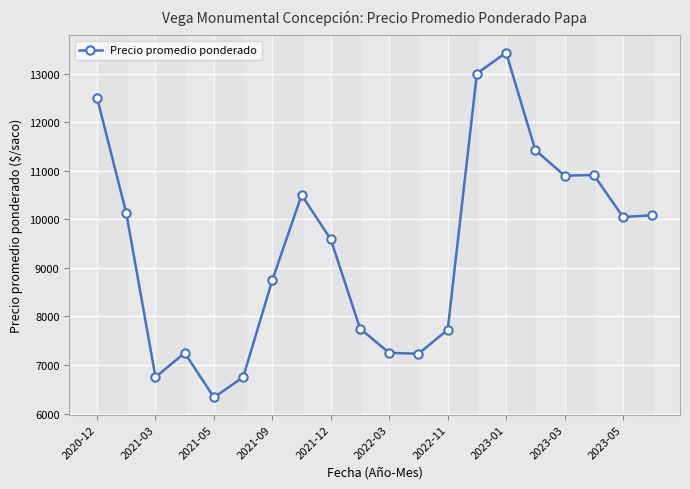

What is the value of the 17th point from the left?

10898